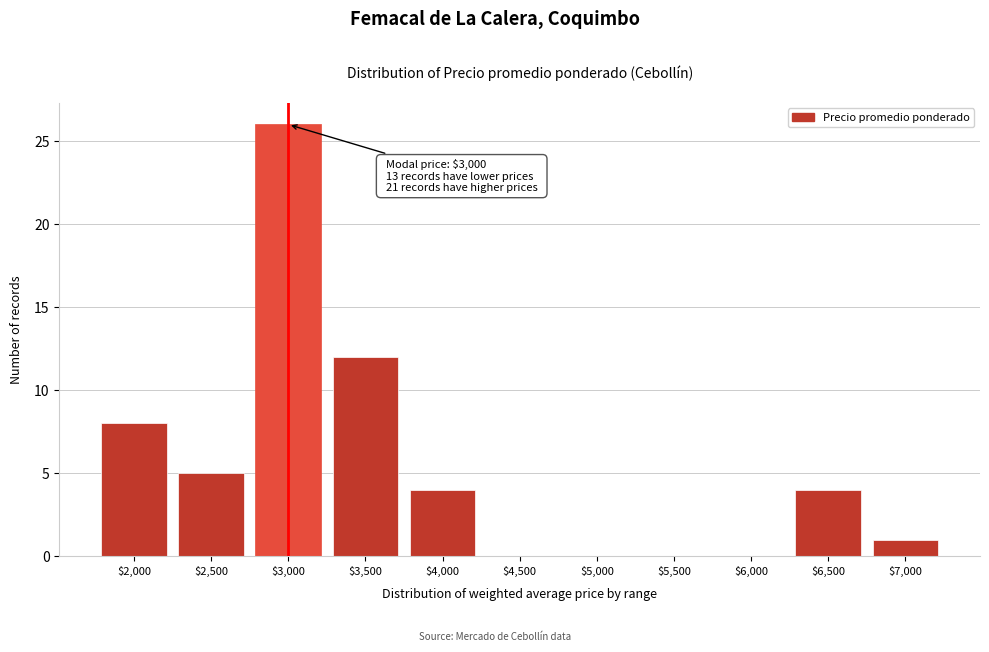

Is it true that the value at $4,000 is 1?

False